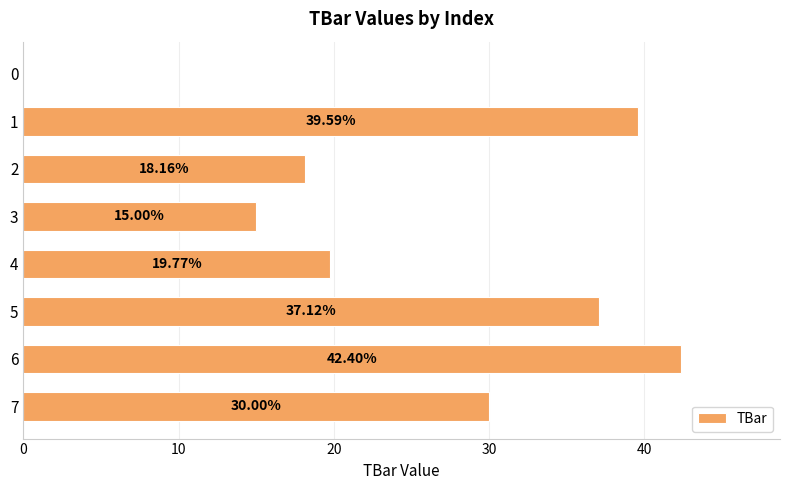

What is the sum of all values?

202.0